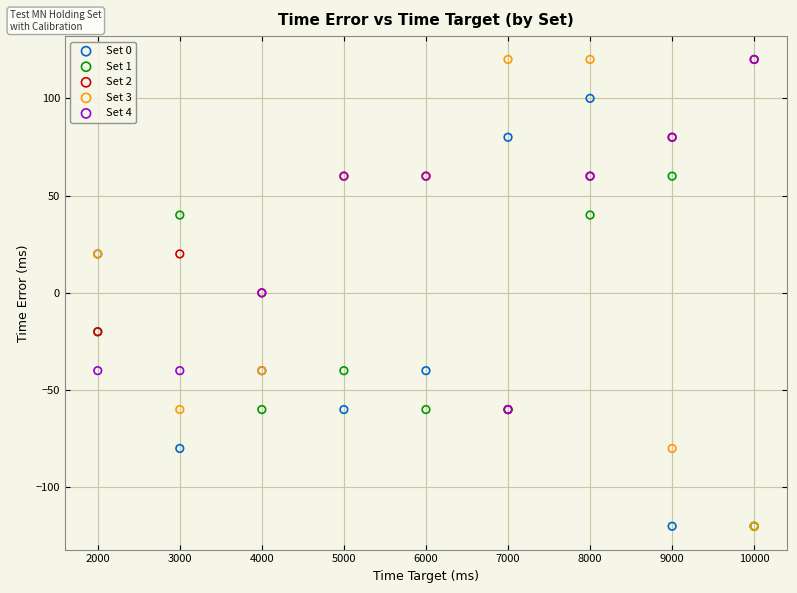

What are all the series names shown in the legend?

Set 0, Set 1, Set 2, Set 3, Set 4